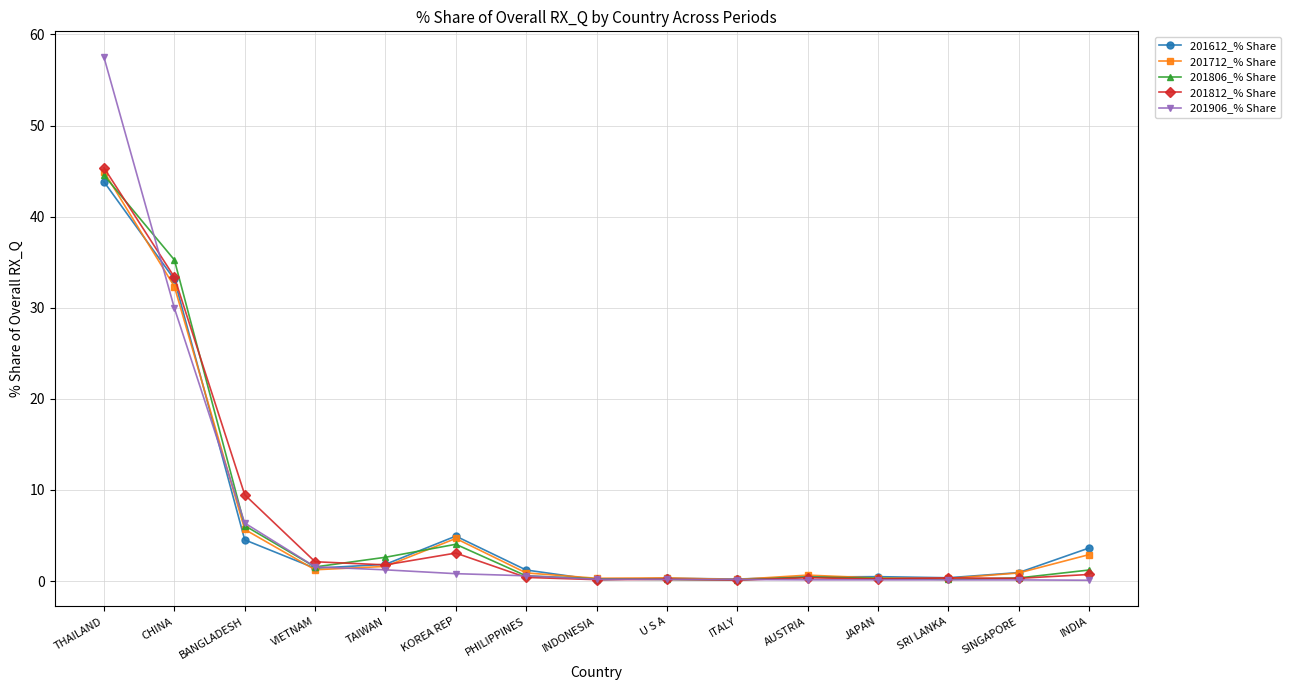

What is the minimum value for 201812_% Share?

0.1